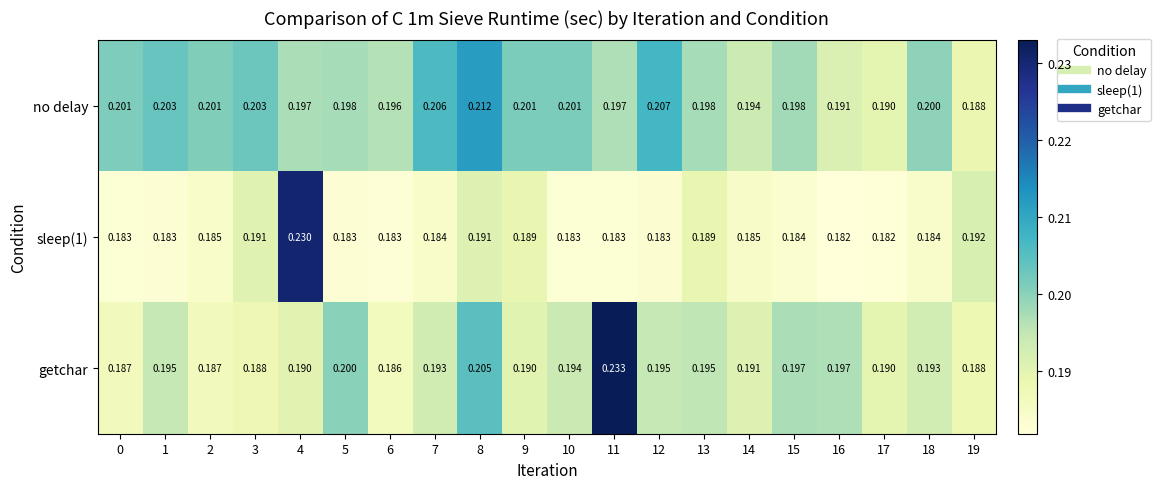

List the series in order of their overall mean, lowest first.

sleep(1), getchar, no delay